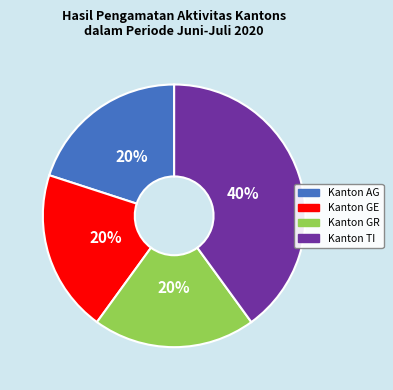

Is it true that Kanton TI is 40% of the pie?

True